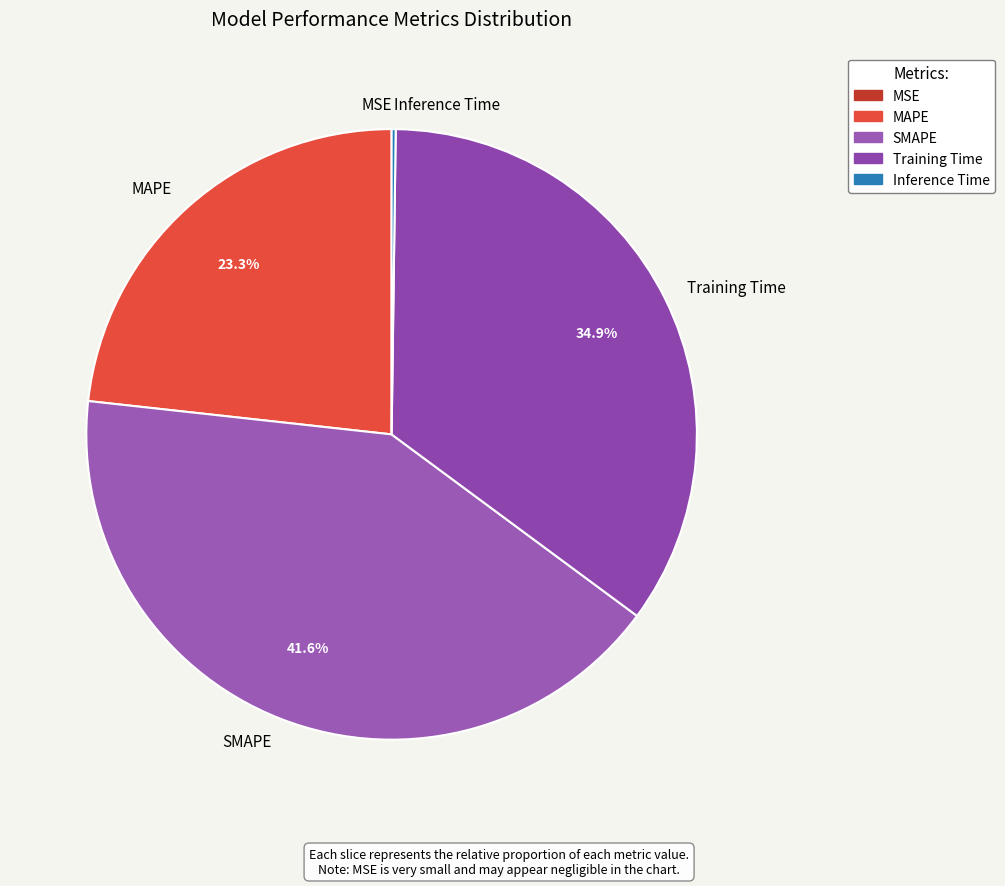

What percentage is NOT represented by MAPE?

76.7%